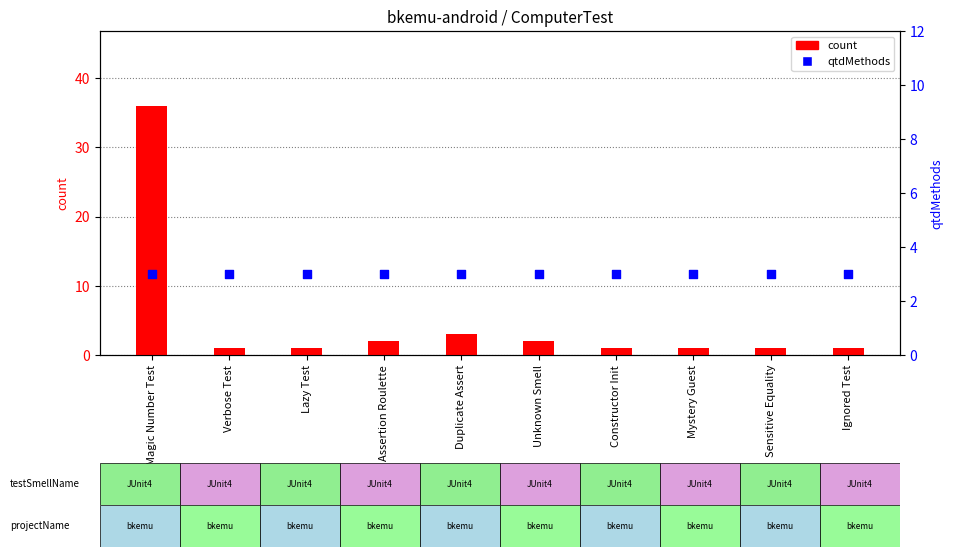

What is the total value across all series at Sensitive Equality?

4